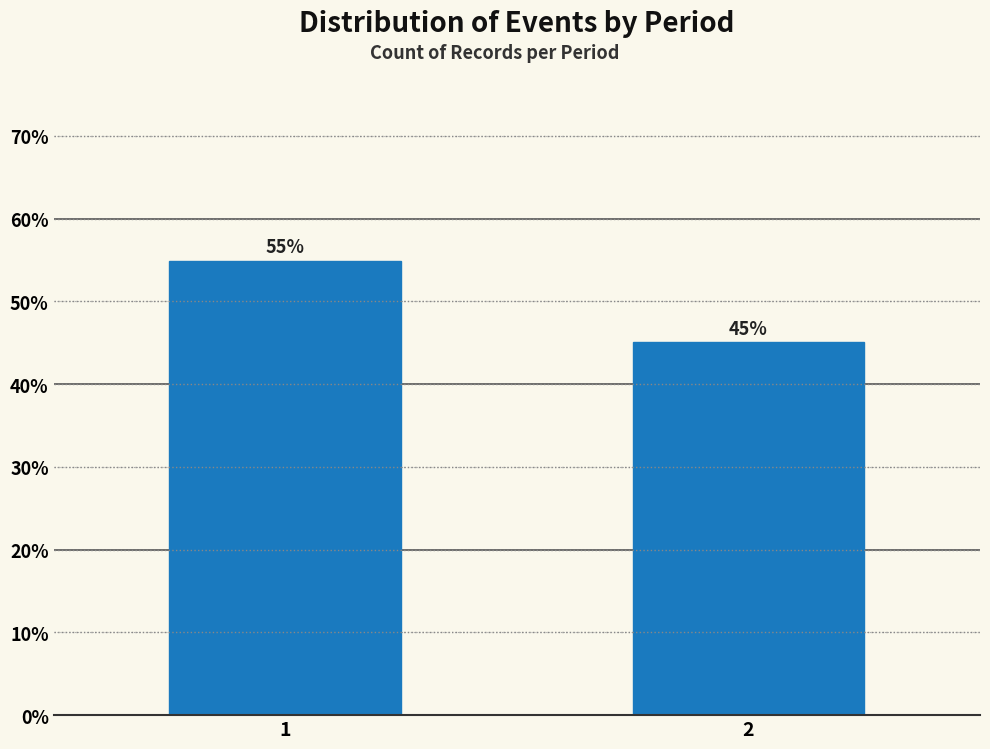

What value does the data have at 1?

54.9